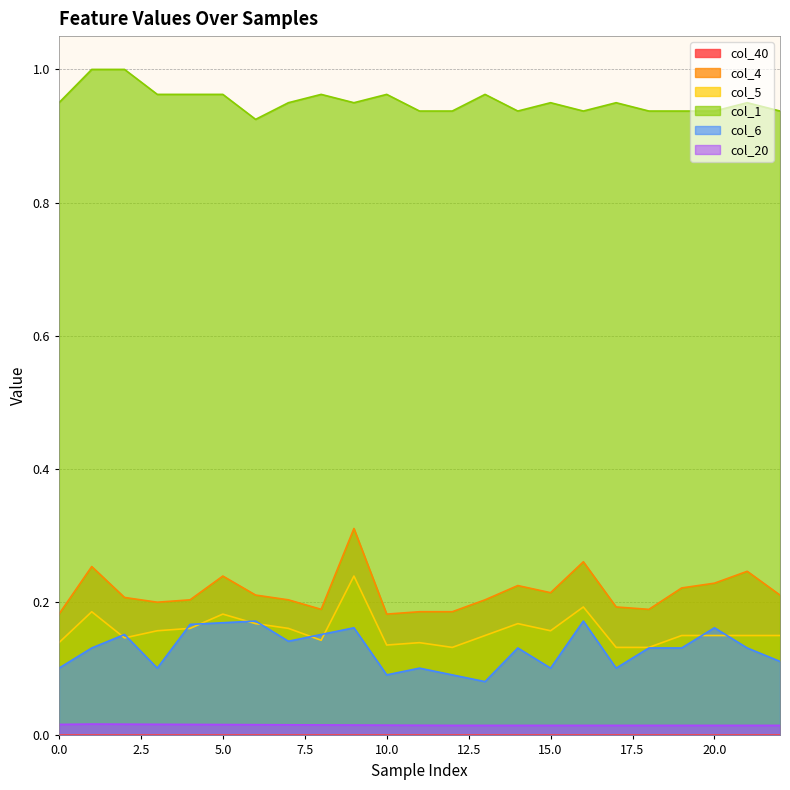

Where is the first local maximum for col_4?

1